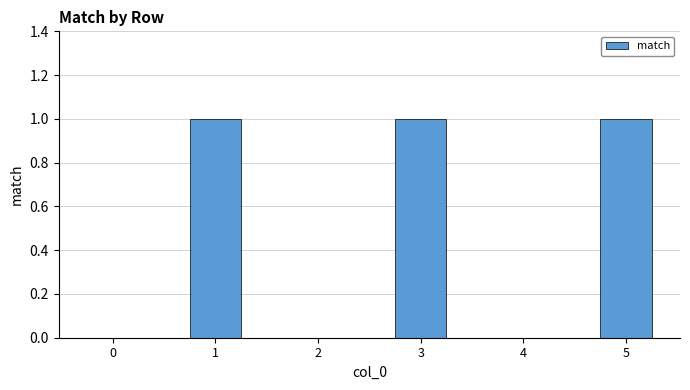

The value at 4 is 0. True or false?

True